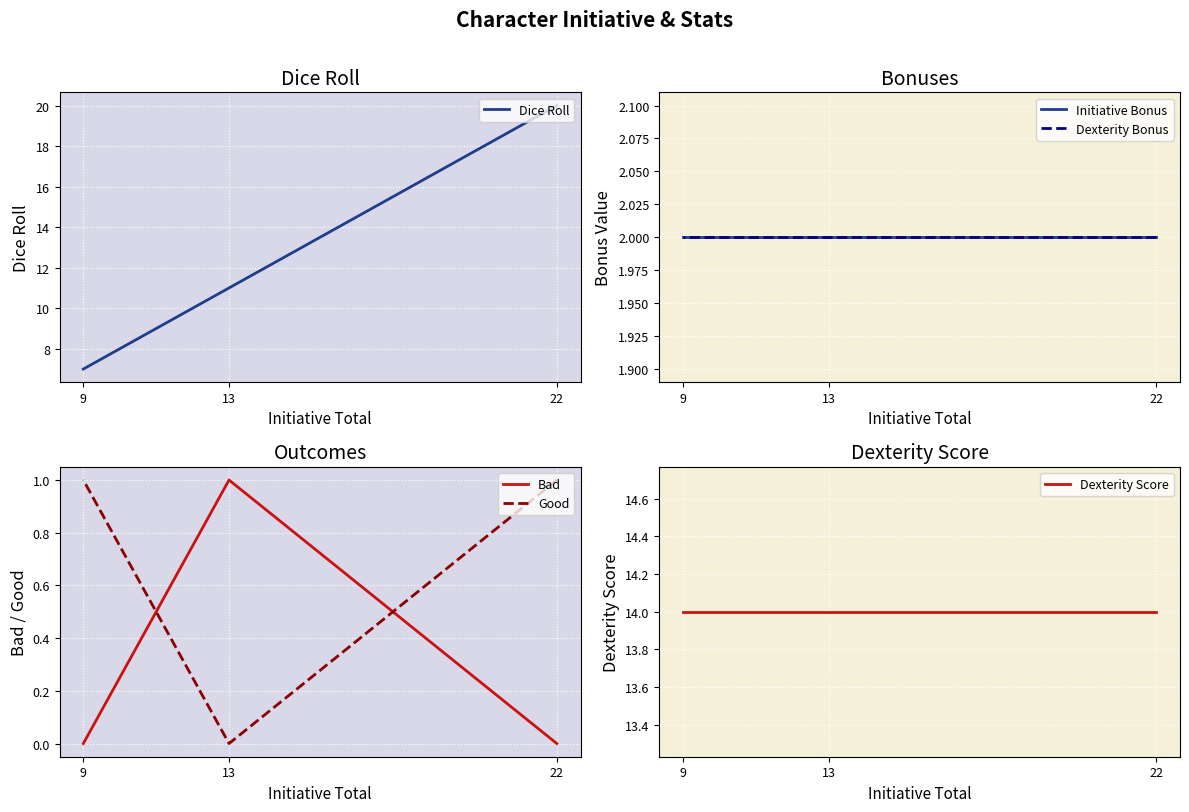

Does the chart display data point markers on the line(s)?

No